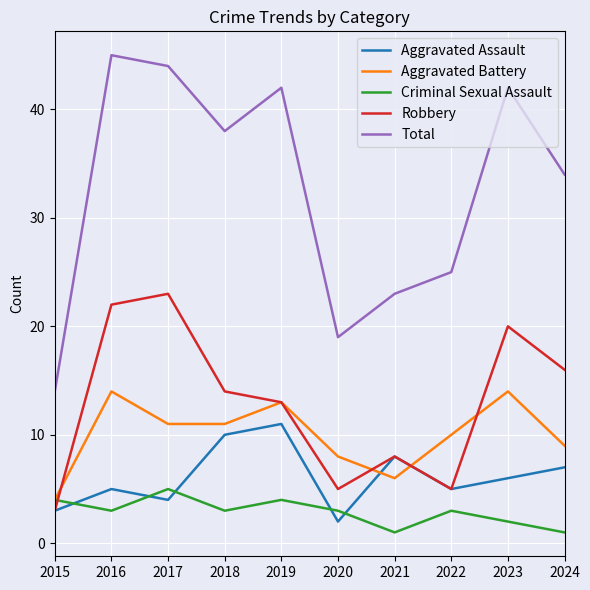

Where is the first local minimum for Total?

2018